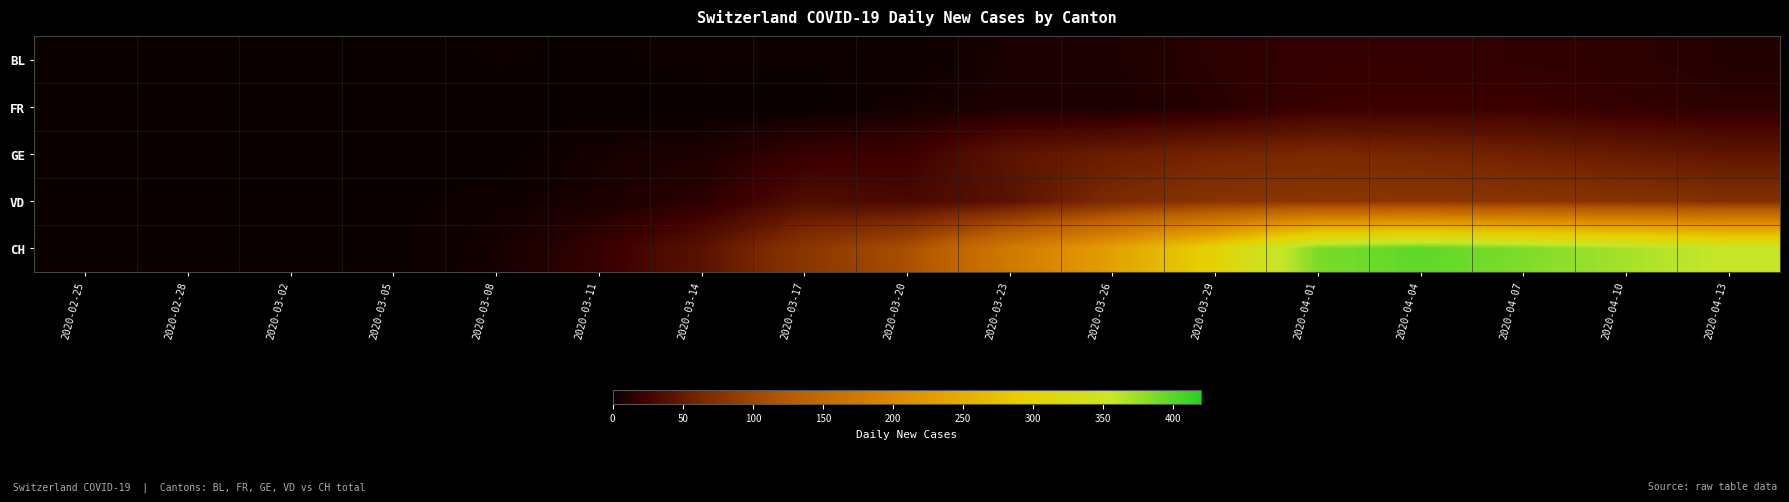

What is the maximum value for FR?

21